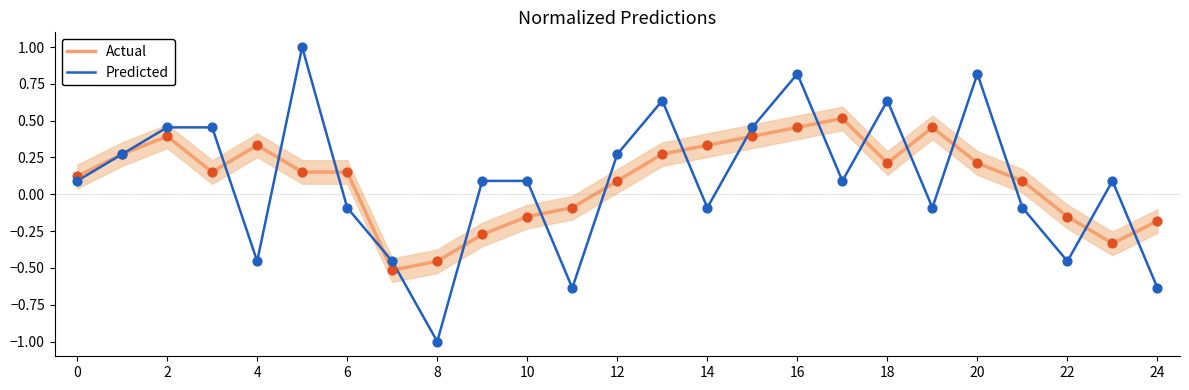

Which series reaches the maximum Y coordinate?

Actual